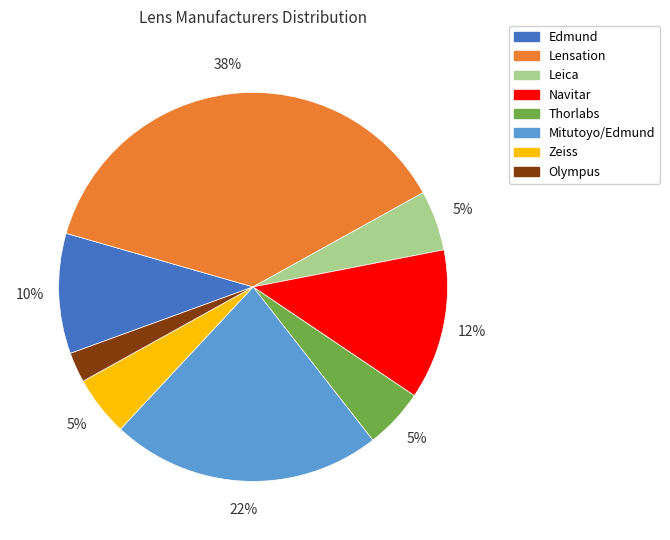

Is it true that Mitutoyo/Edmund is 22% of the pie?

True